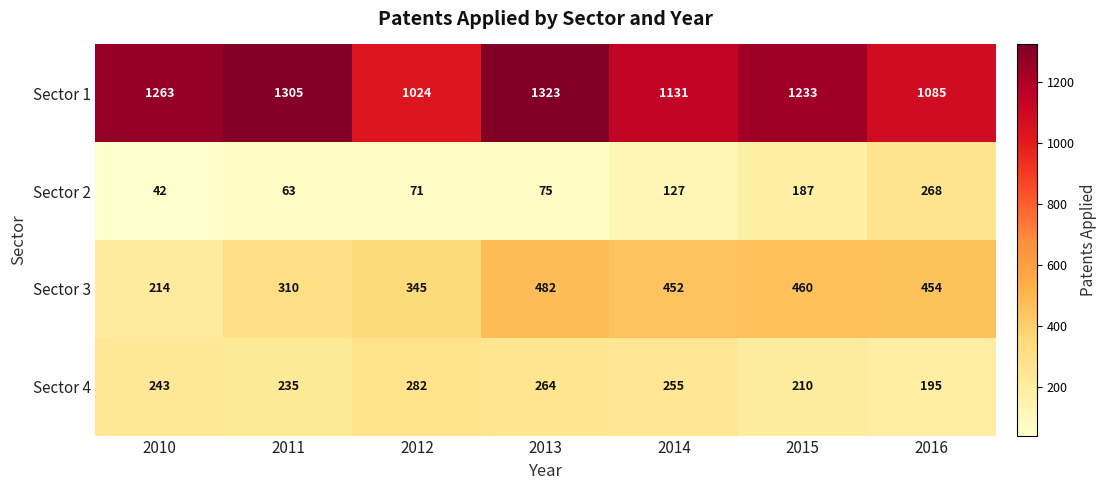

At which label does Sector 2 reach its peak?

2016